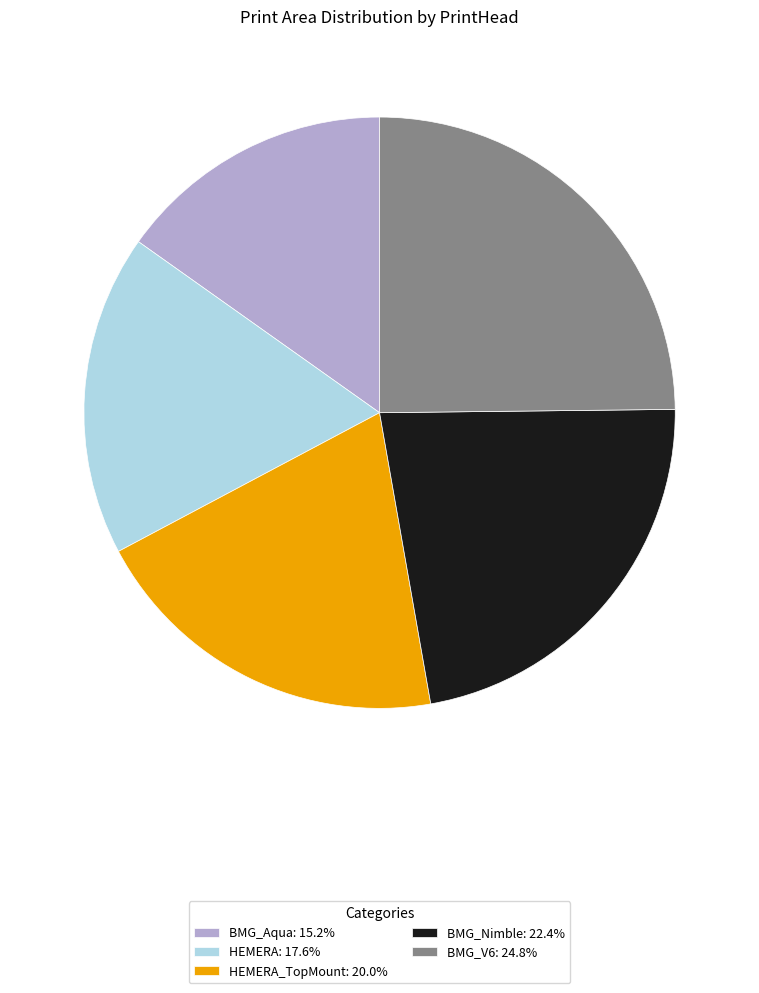

Is HEMERA_TopMount: 20.0% the majority of the pie?

No